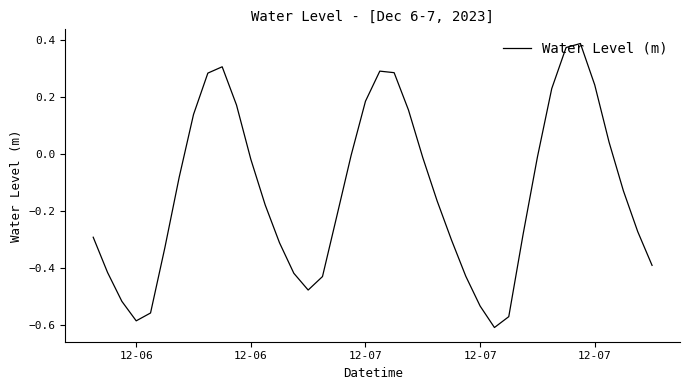

What is the smallest value displayed?

-0.6